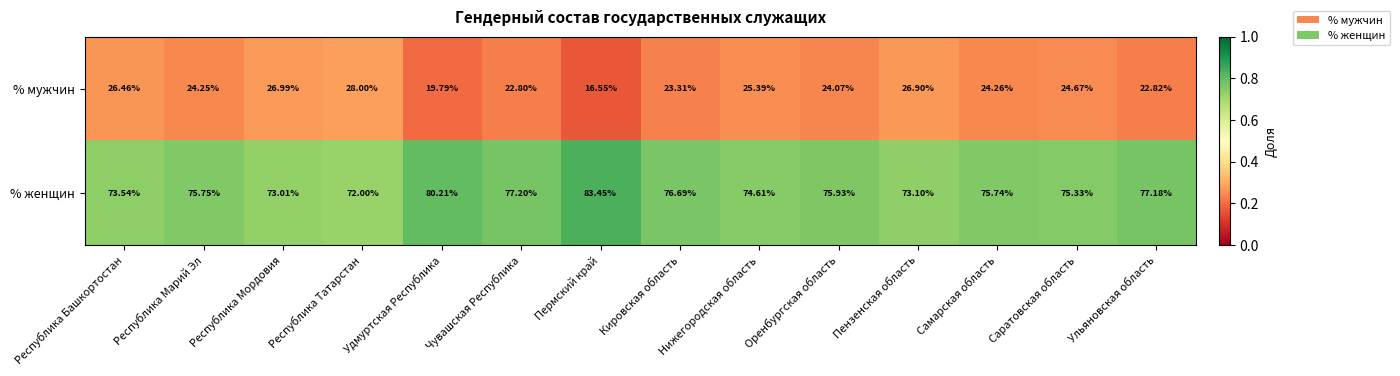

Rank the series by their average value, from highest to lowest.

% женщин, % мужчин